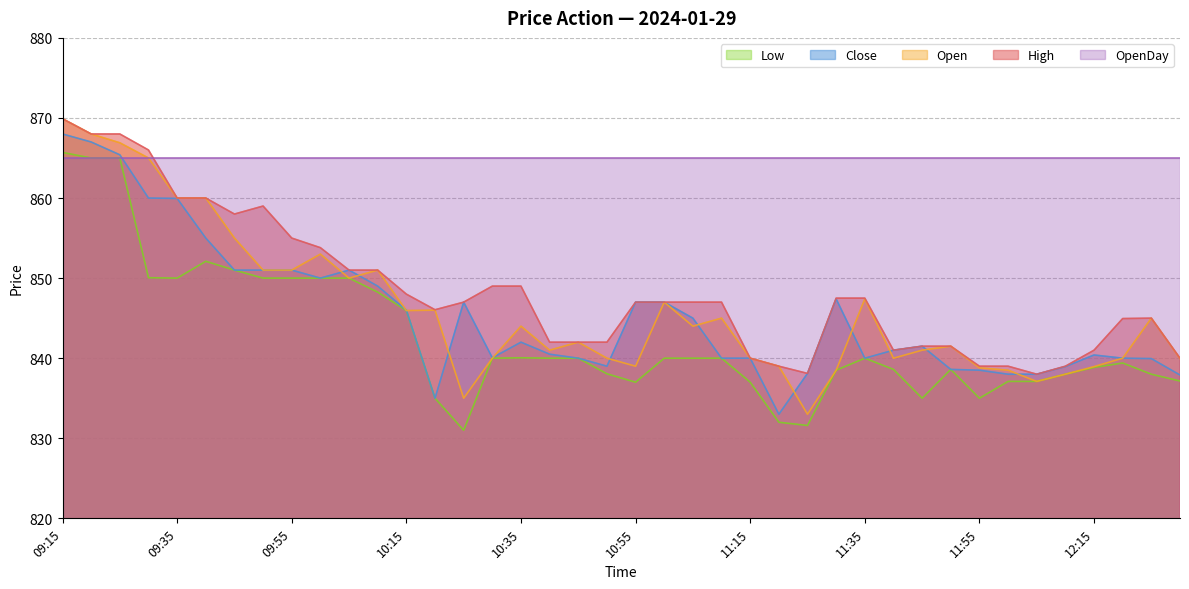

At which category does Low reach its first local peak?

09:40